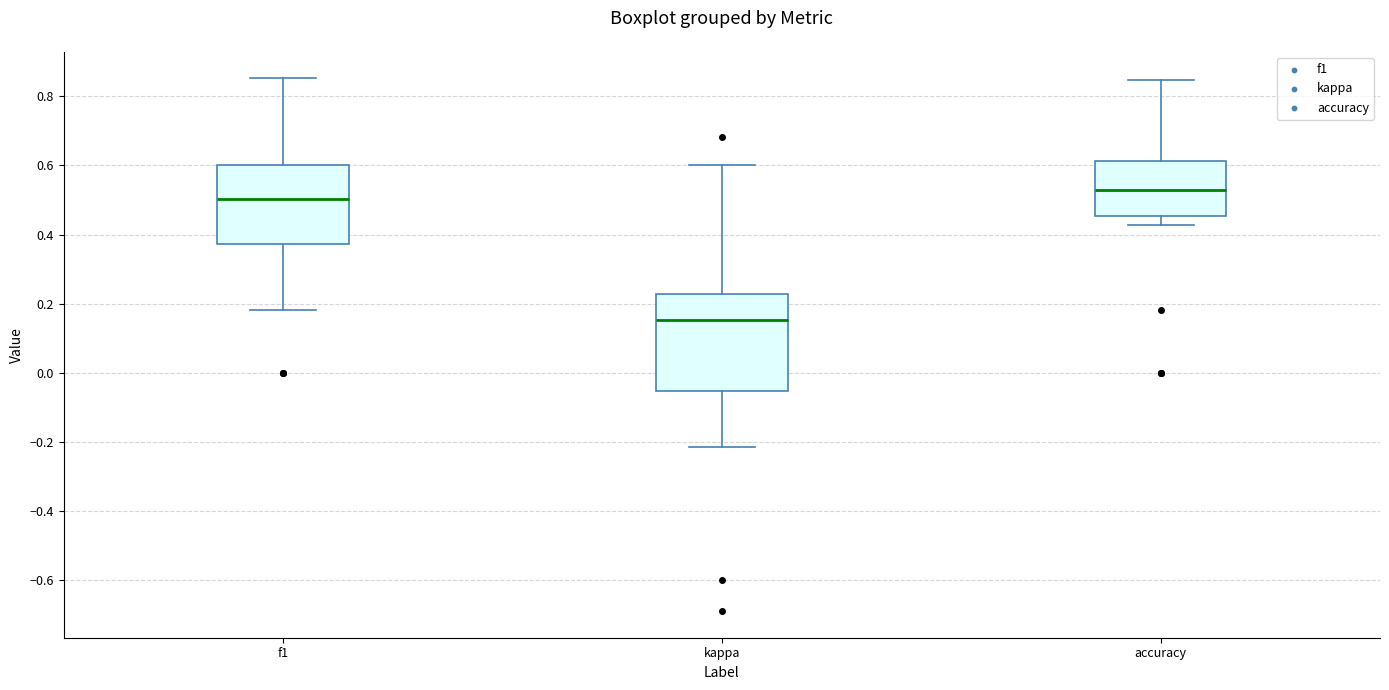

Where does the upper whisker of the box for accuracy end on the y-axis? The values are not printed on the chart, so give them approximately, as read against the axis.

0.84